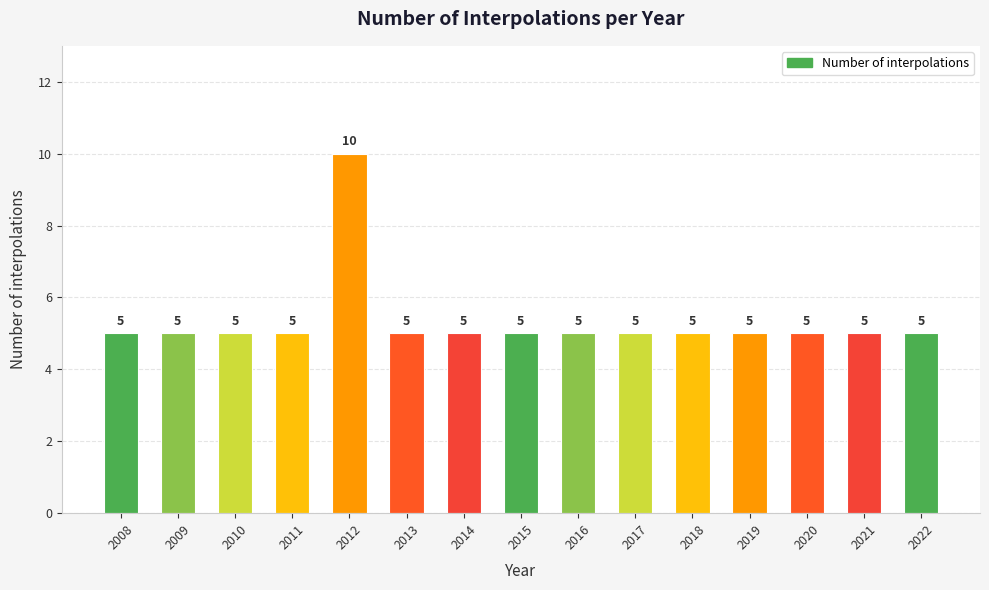

Is it true that the value at 2009 is 2?

False